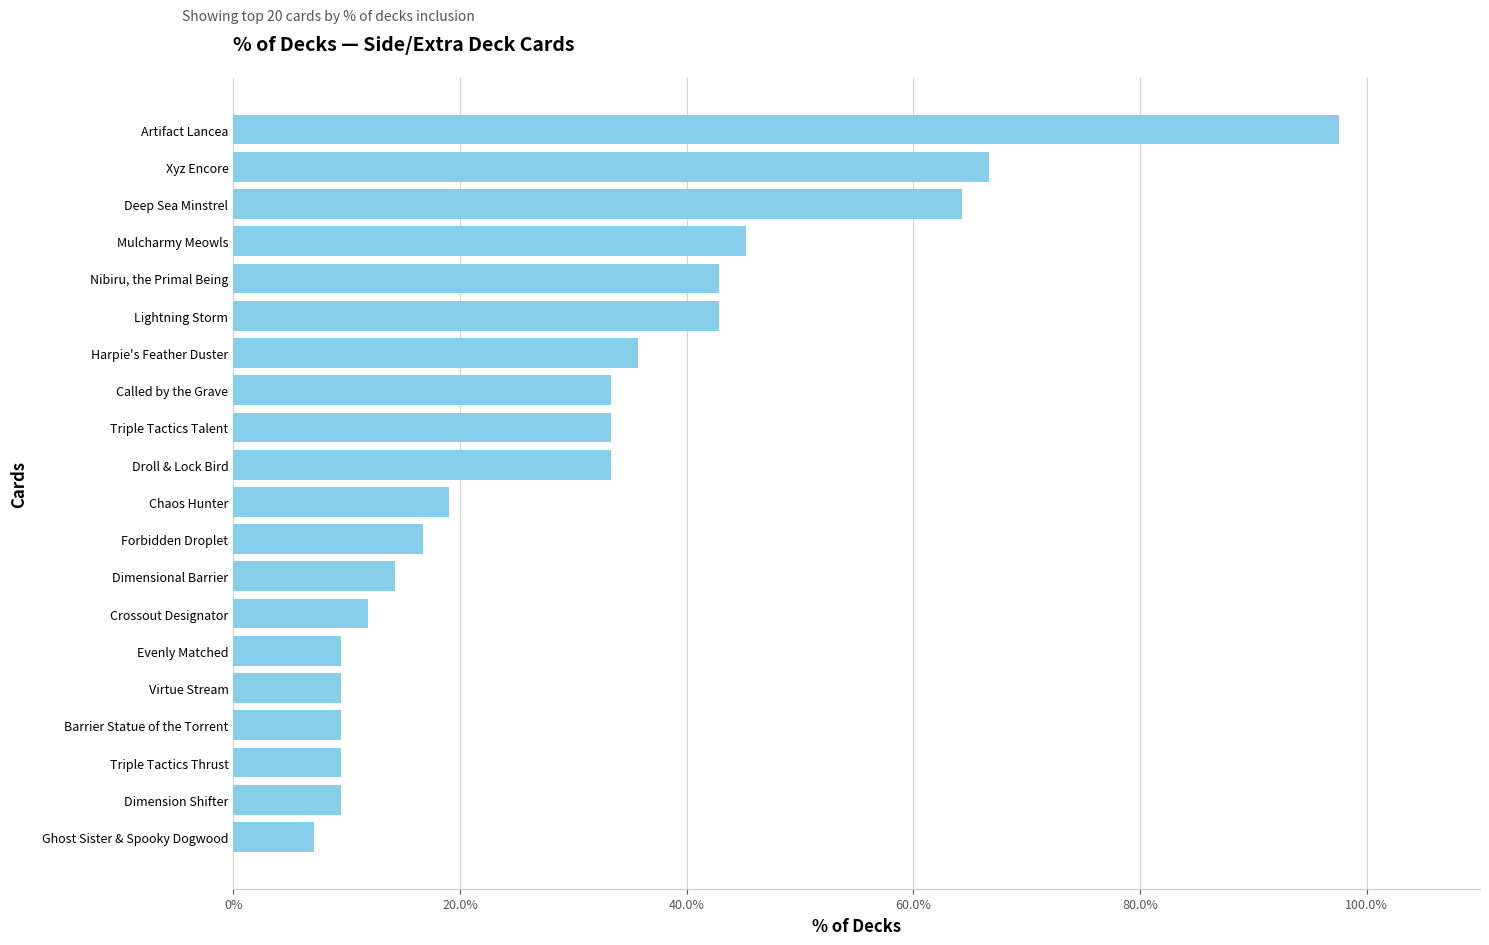

What is the difference between the values at Called by the Grave and Virtue Stream?

23.8